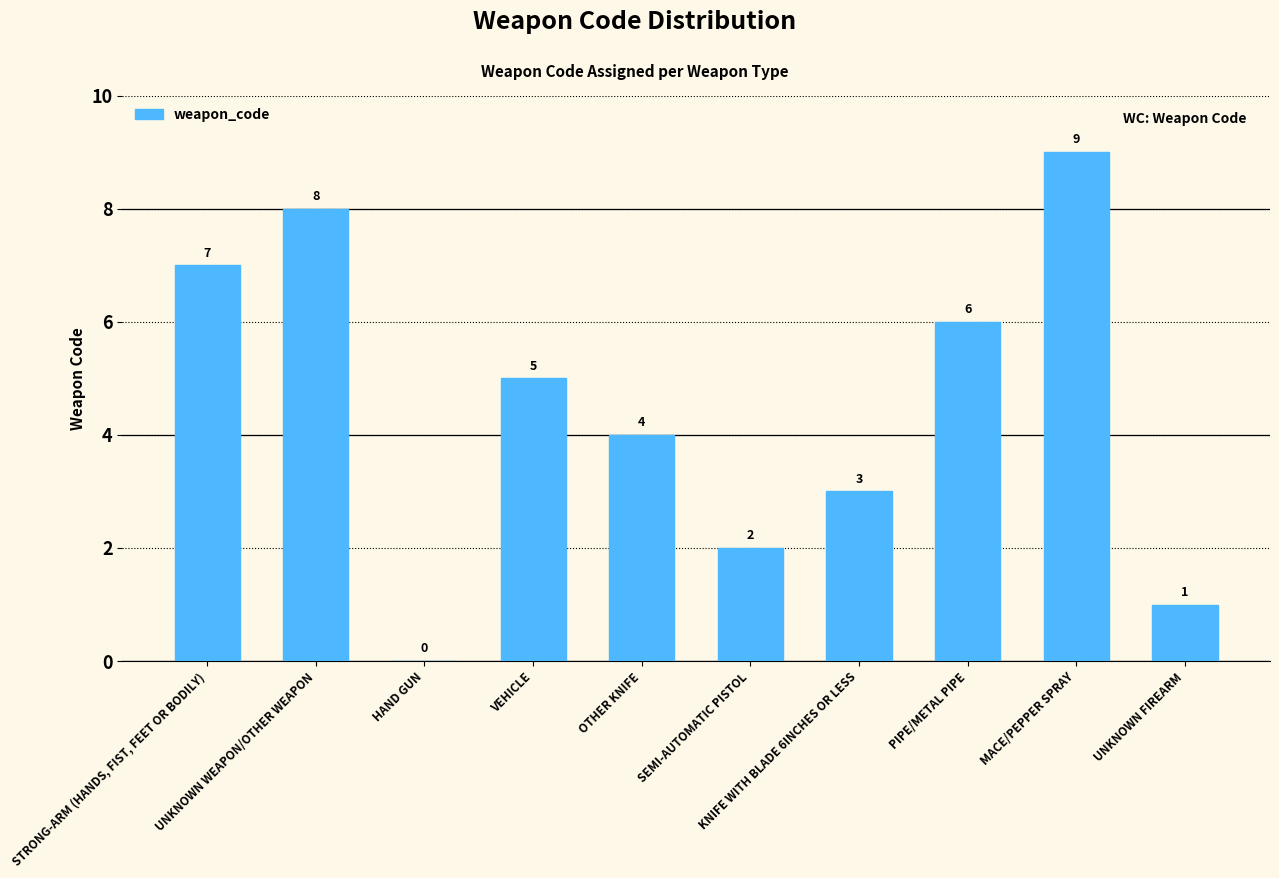

The chart shows a value of 8 at PIPE/METAL PIPE. True or false?

False